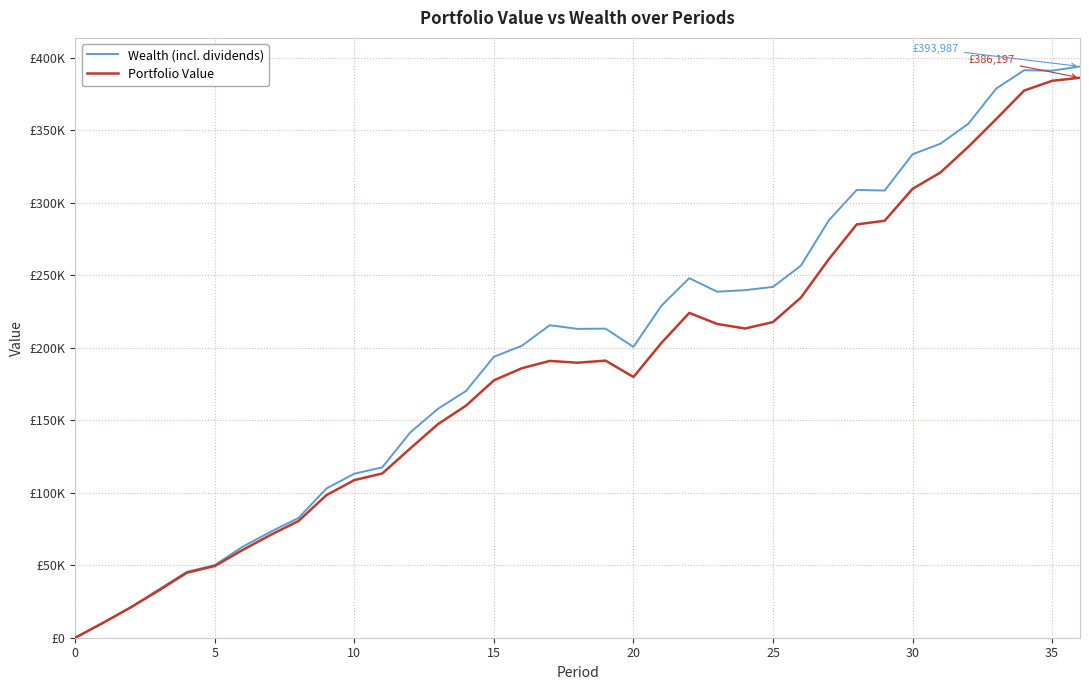

At which label is Portfolio Value closest to 193098?

19